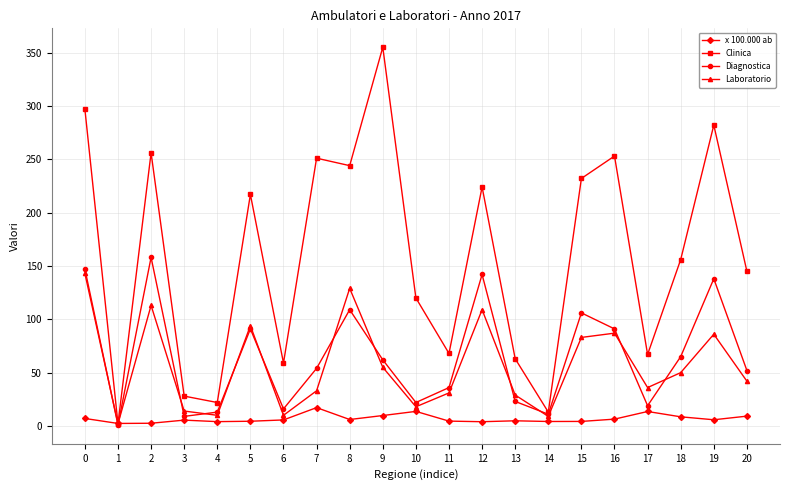

What is the smallest value displayed?

1.0